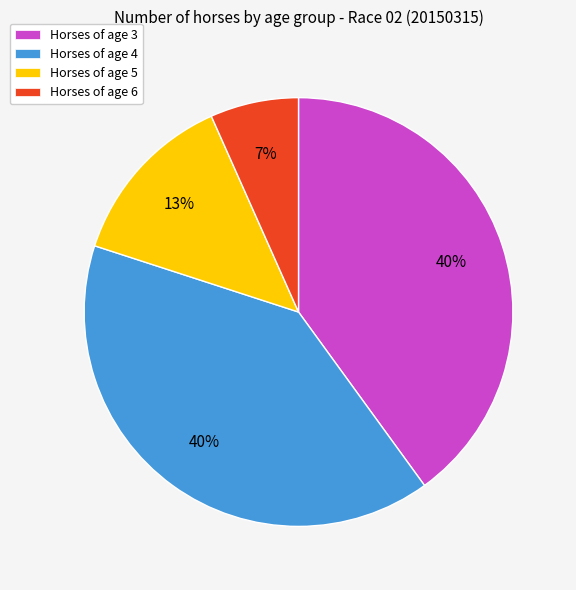

Is there a majority slice in this chart?

No